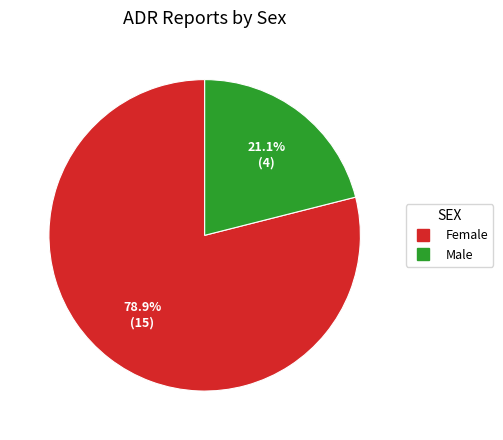

What is the ratio of the value at Male to the value at Female?

0.3